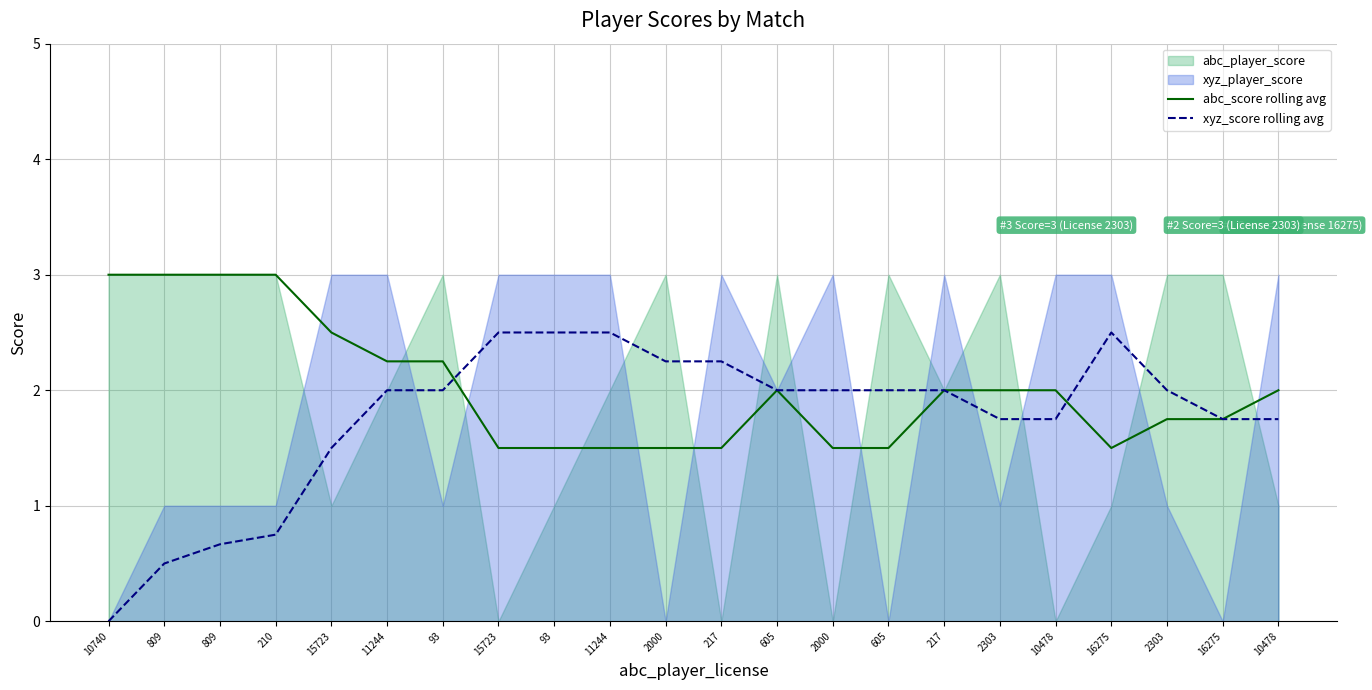

True or false: xyz_score rolling avg and abc_score rolling avg intersect in this chart.

True